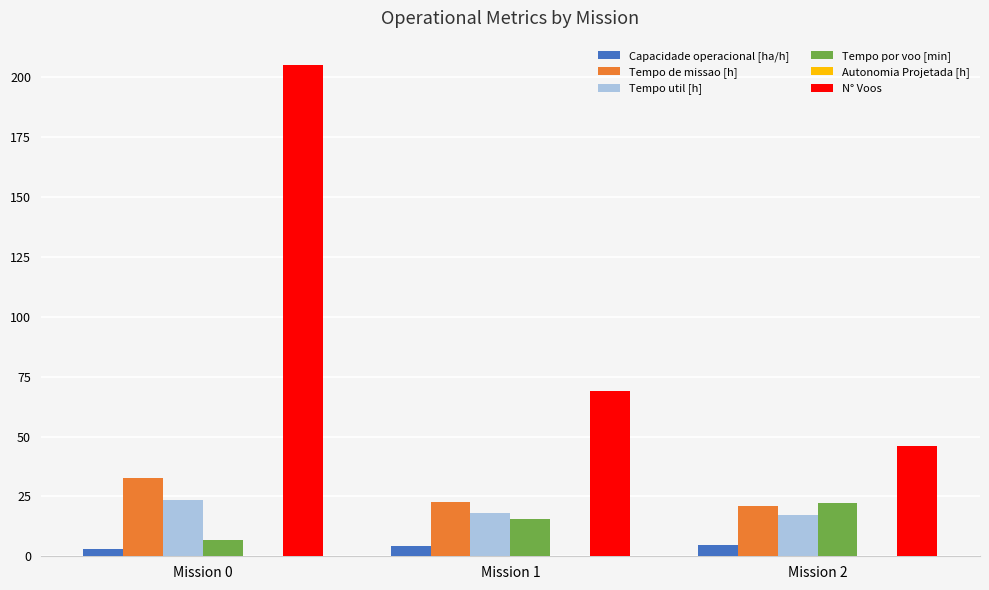

At which category is the sum across all series the highest?

Mission 0